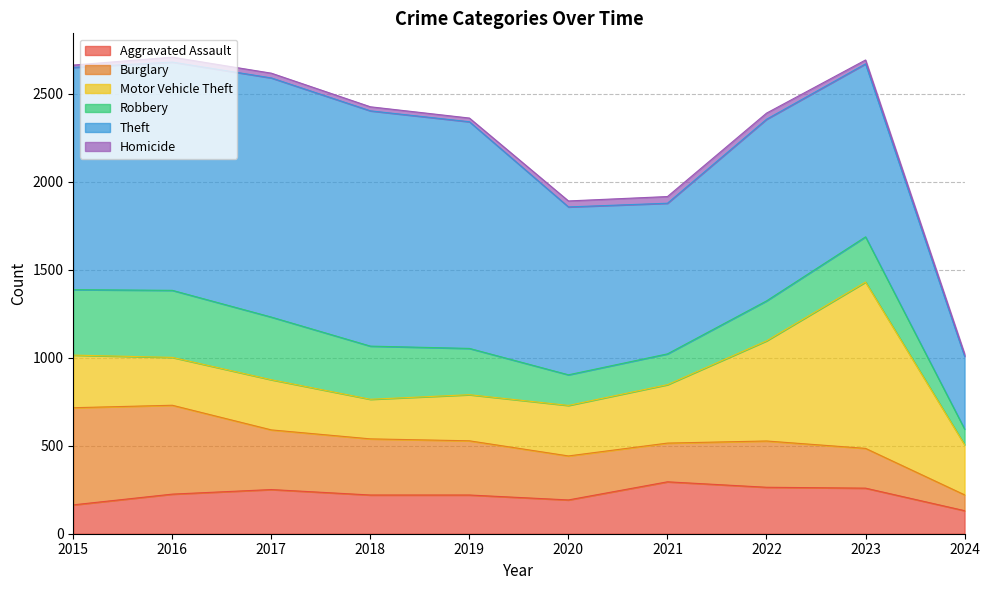

Is it true that Motor Vehicle Theft equals 187 at 2015?

False